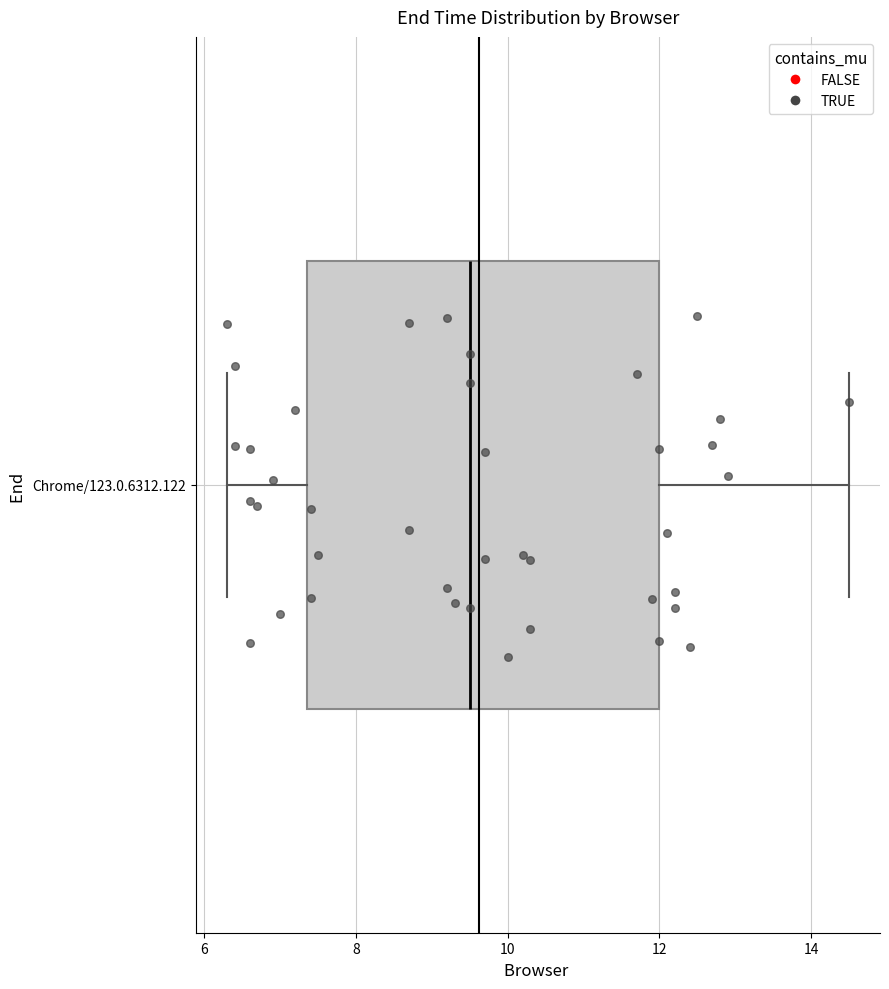

Transcribe this box plot: give where the median line is, the range the box spans, and where the two whiskers end, as read against the x-axis. The values are not printed on the chart, so give them approximately, as read against the axis.

median 9.6, box 7.4 to 12.0, whiskers 6.4 to 14.6